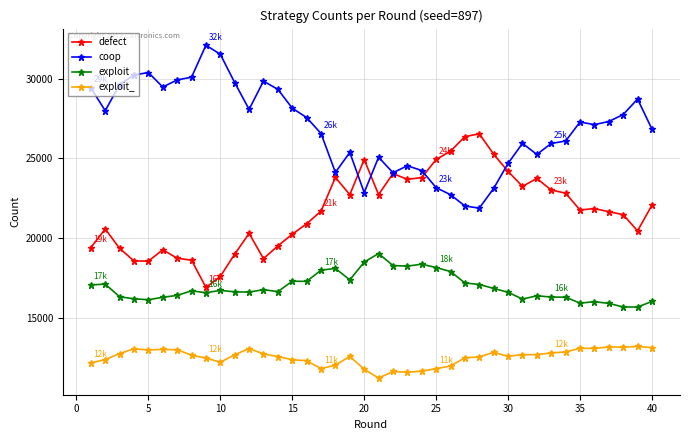

In defect, how many points are lower than both neighbors (excluding endpoints)?

9